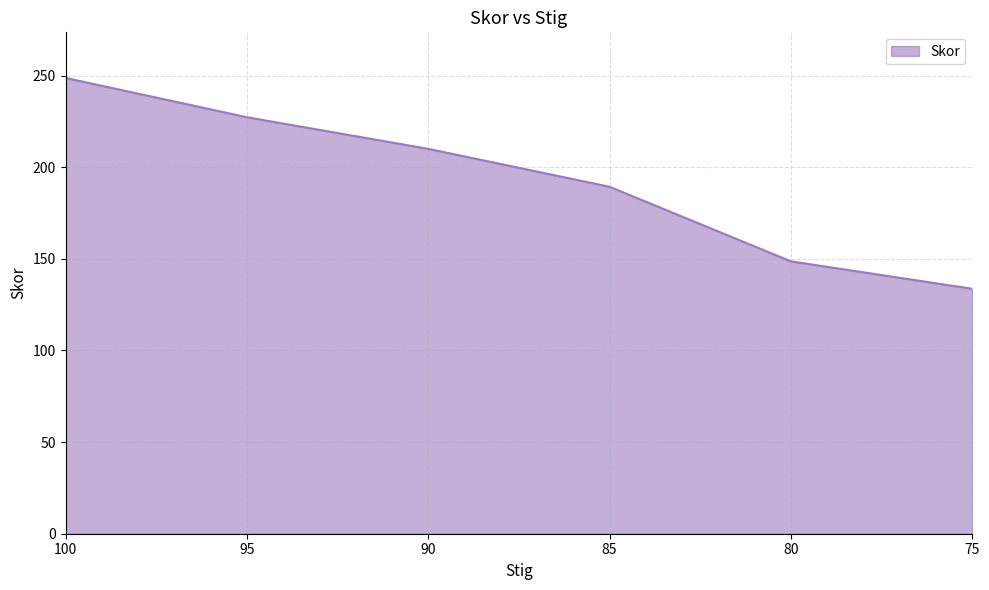

Reading left to right, transcribe all the data shown in this chart.

100=248.7	95=227.2	90=210.0	85=189.3	80=148.6	75=133.7